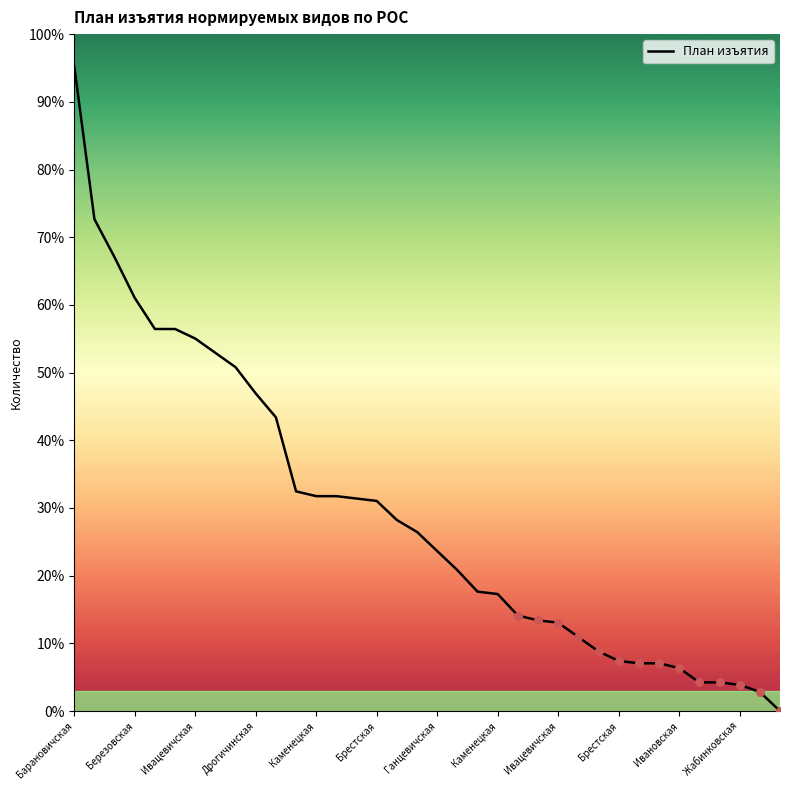

Is this an area chart (filled region under the line)?

Yes